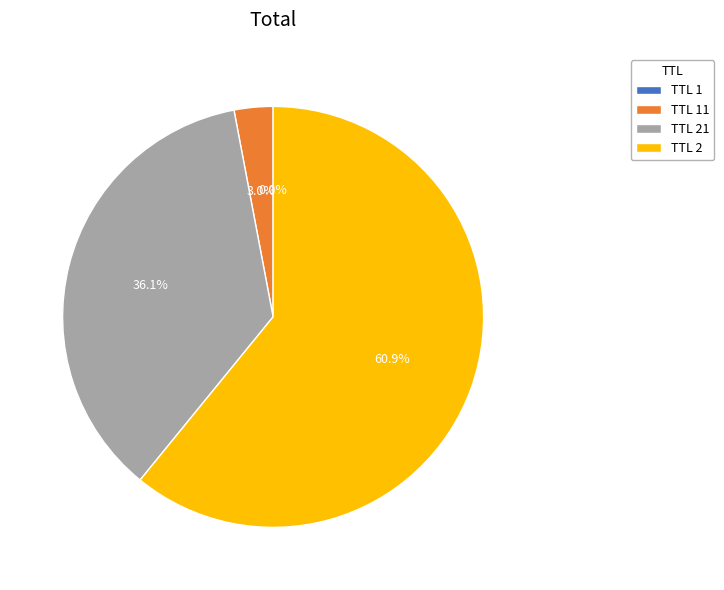

Which slice is the largest?

TTL 2